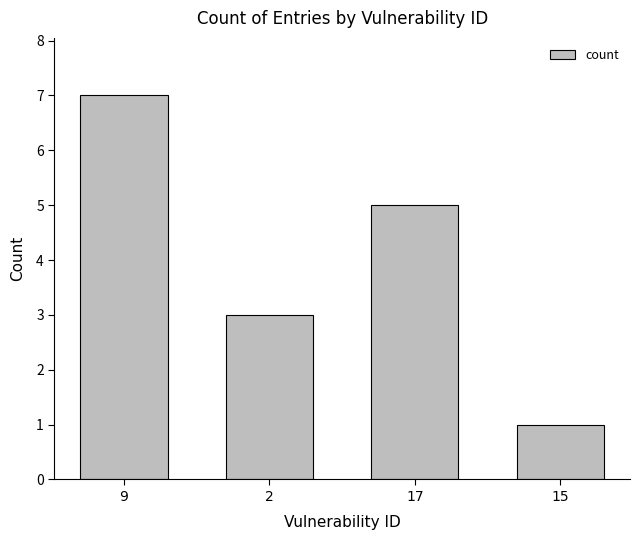

What position from the left is 2?

2